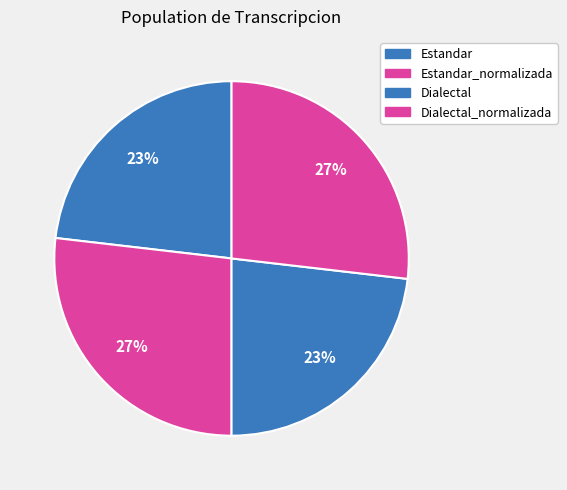

To the nearest percent, what percentage of the pie is Estandar?

23%